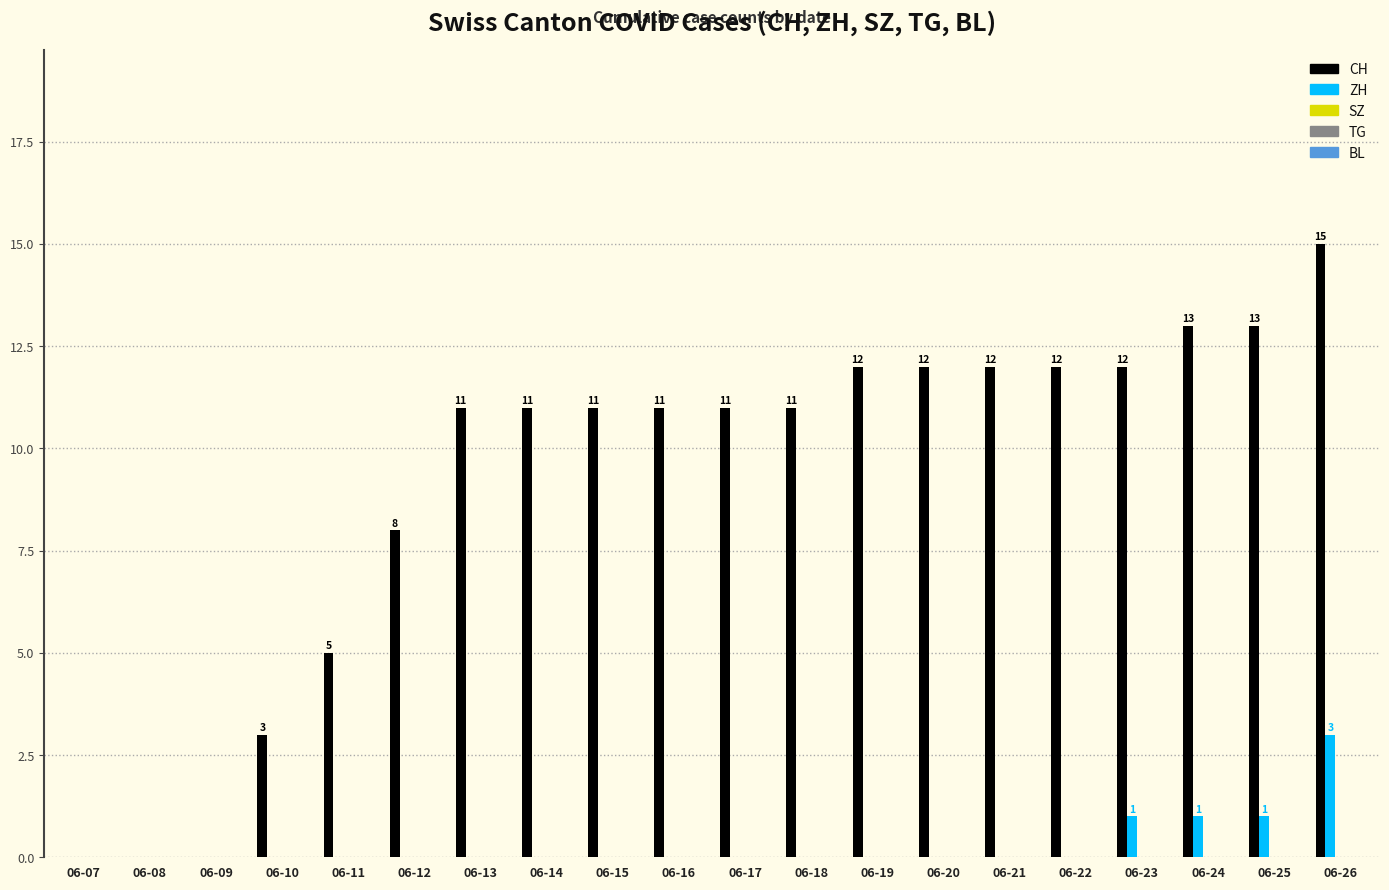

At which category does the chart reach its peak across all series?

06-26